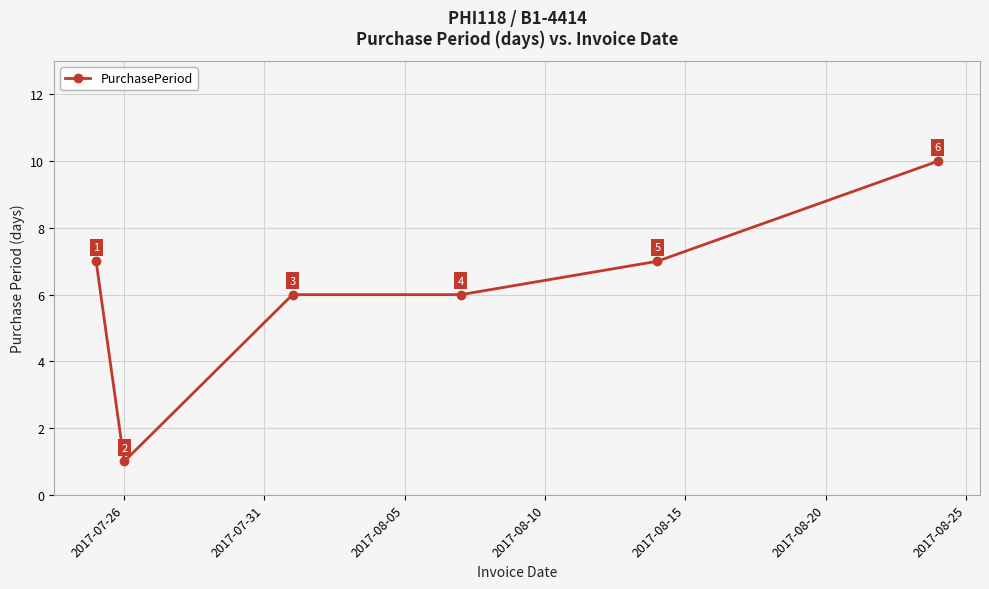

What is the value of the 2nd point from the left?

1